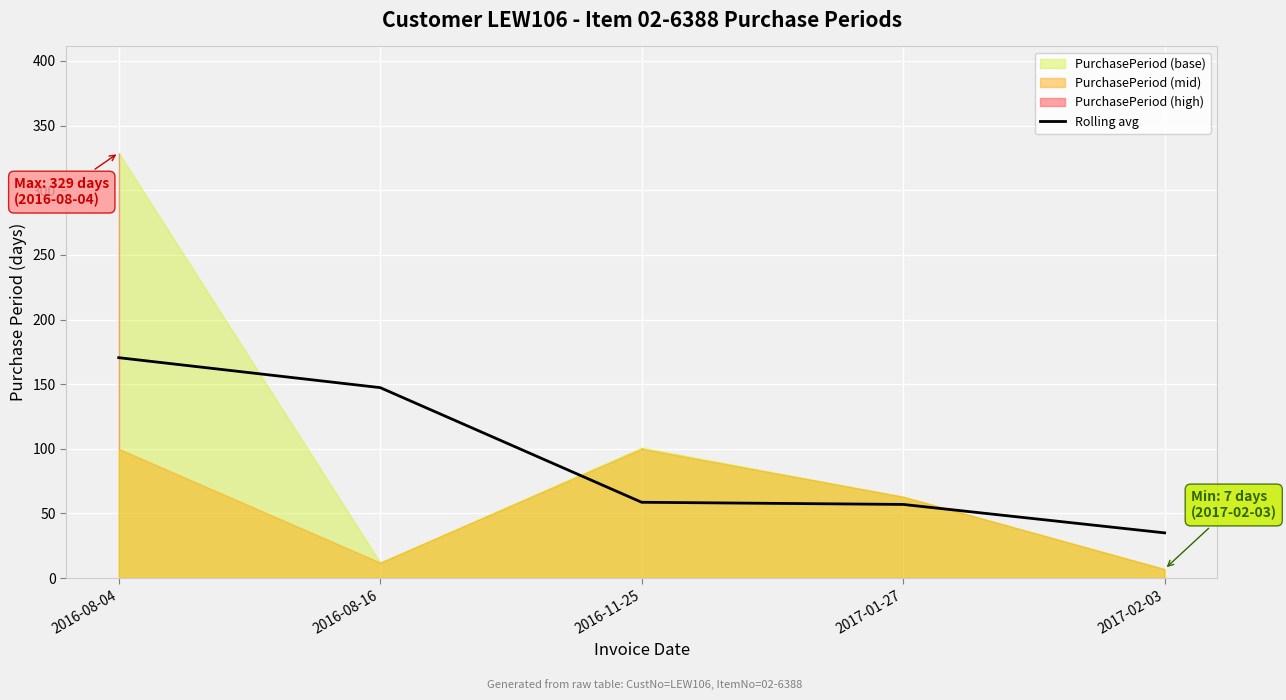

What is the value of the 4th point from the left?

57.0